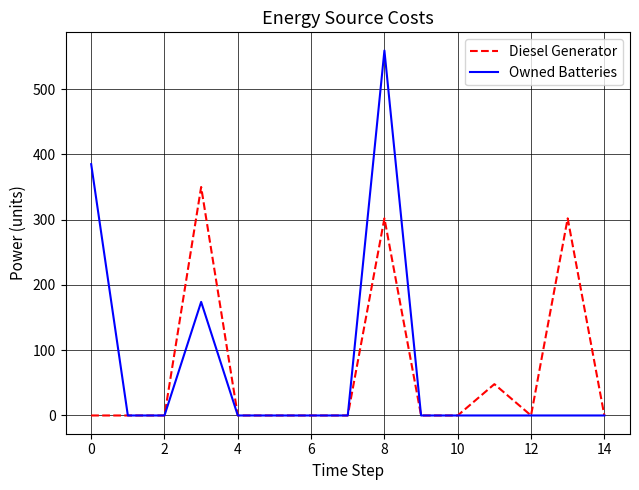

Which series has the largest range (max minus min)?

Owned Batteries